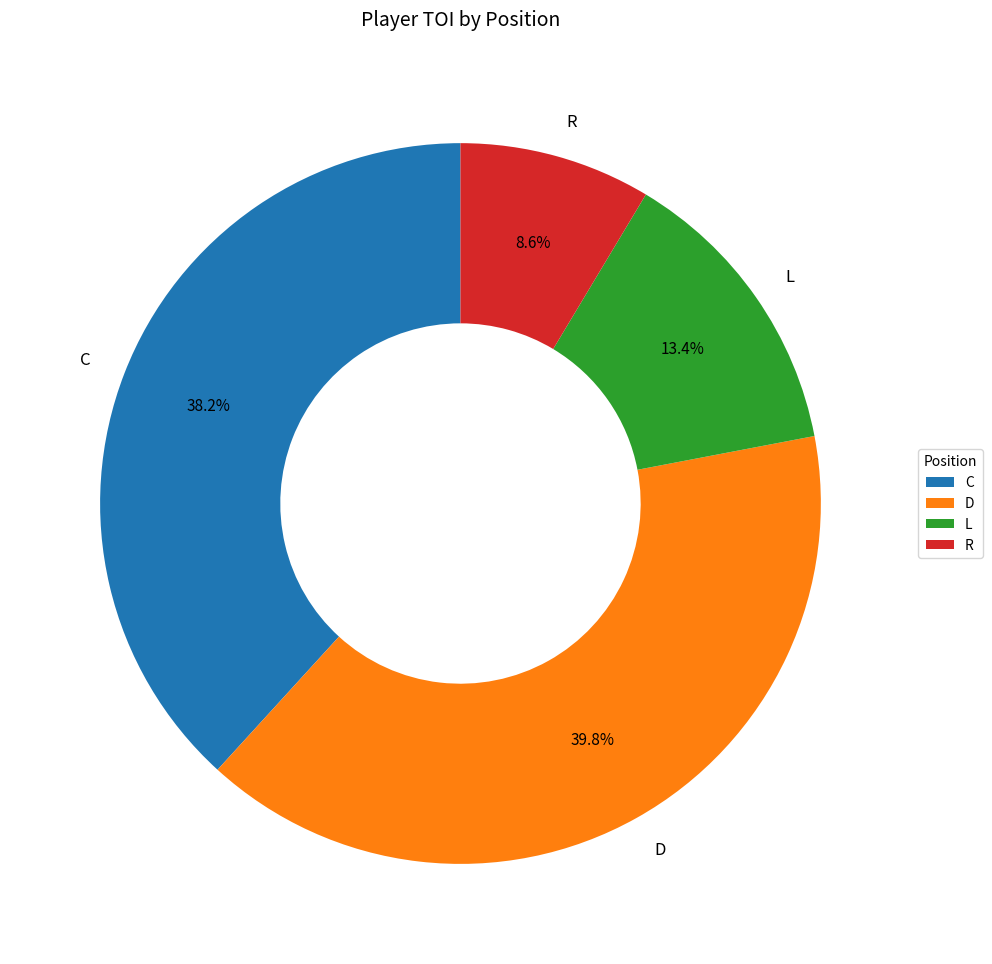

To the nearest percent, what is the combined percentage of C and D?

78%